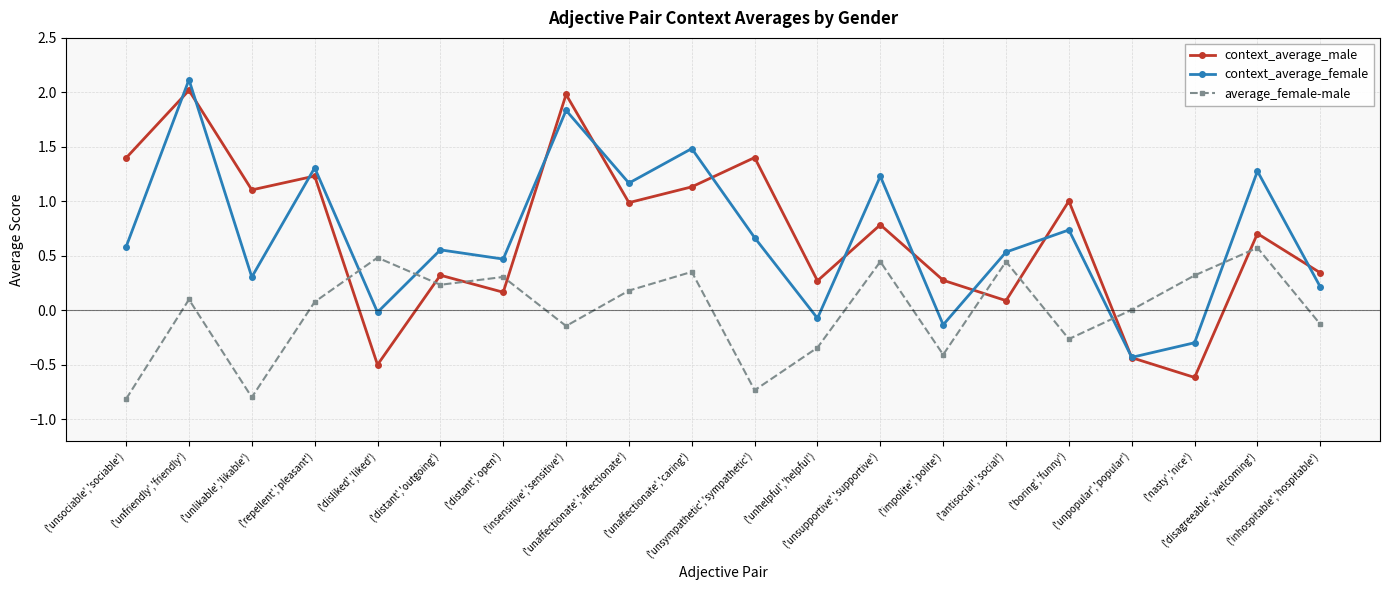

Does the chart have visible grid lines?

Yes